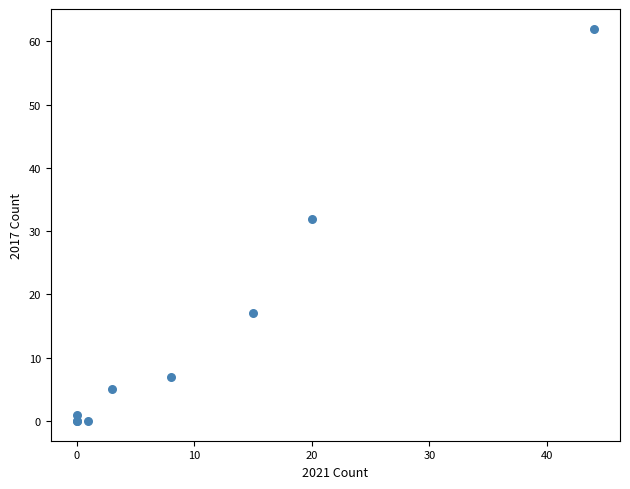

What Y value in the scatter plot is closest to 31?

32